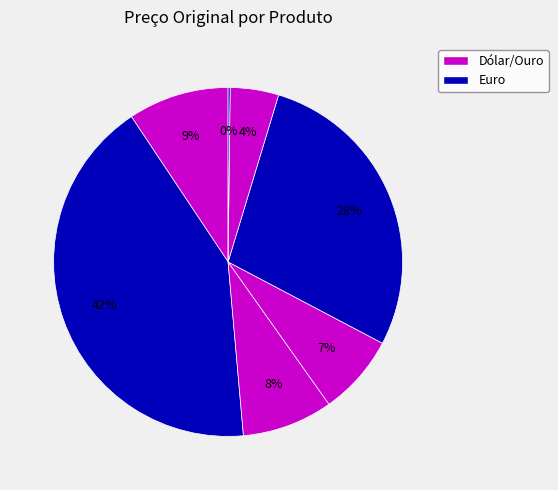

How many slices are in this pie chart?

7